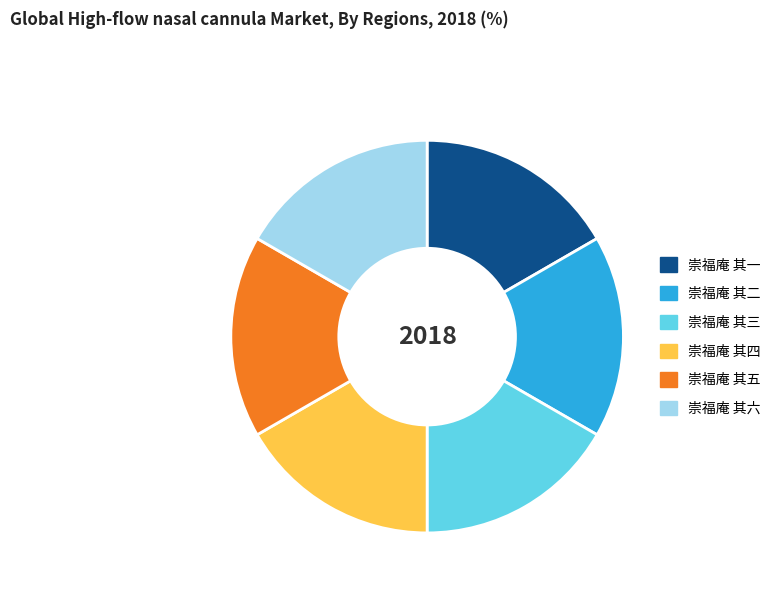

What is the ratio of the value at 崇福庵 其一 to the value at 崇福庵 其四?

1.0